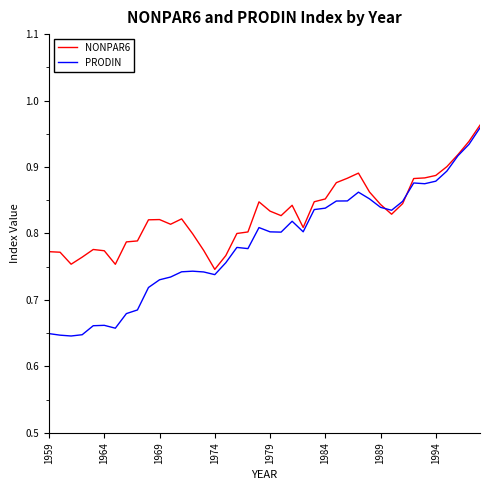

Which series has the largest total across all categories?

NONPAR6